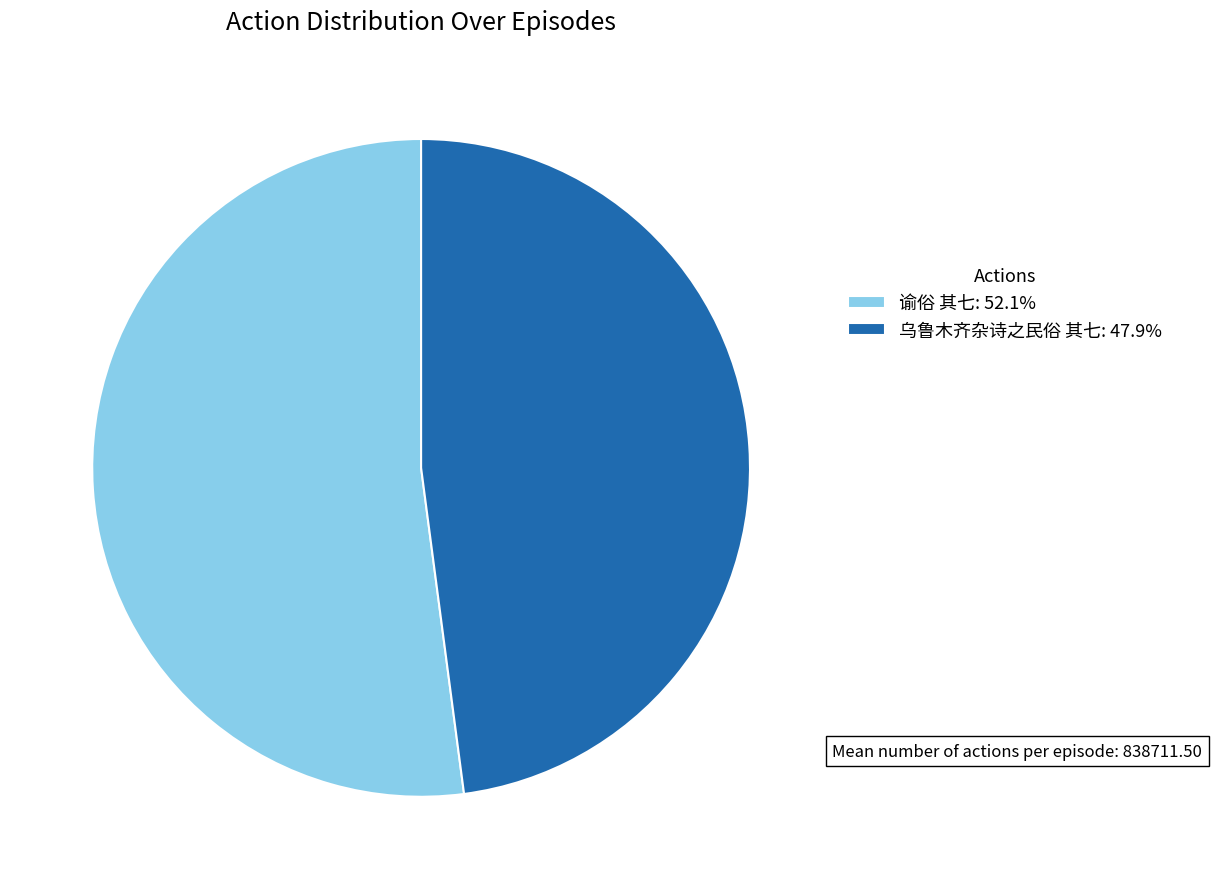

Is it true that 谕俗 其七 is 45% of the pie?

False